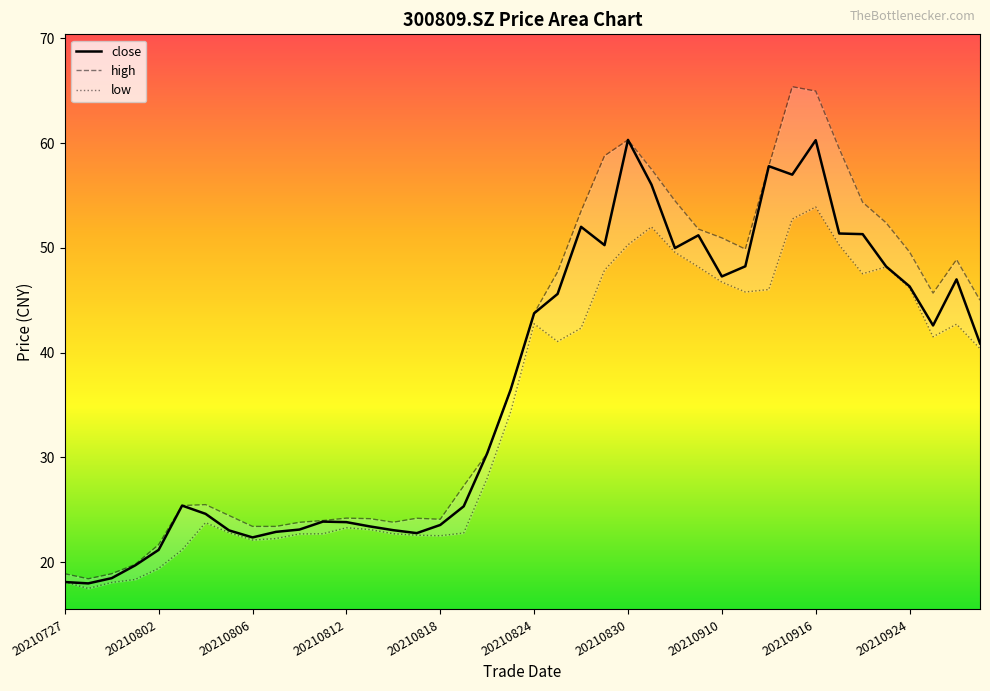

True or false: low and close cross at least once.

False